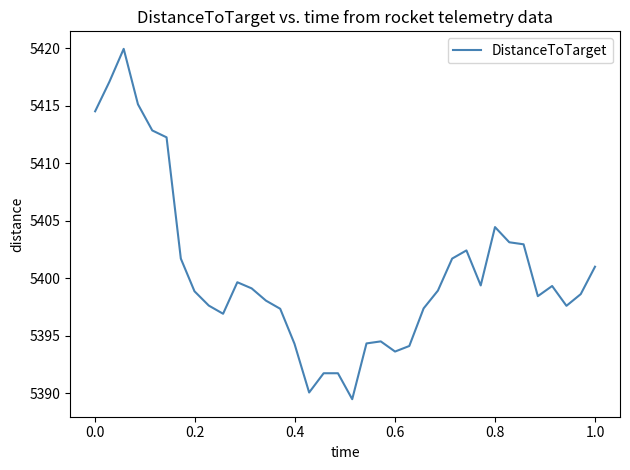

What is the greatest value displayed?

5419.9